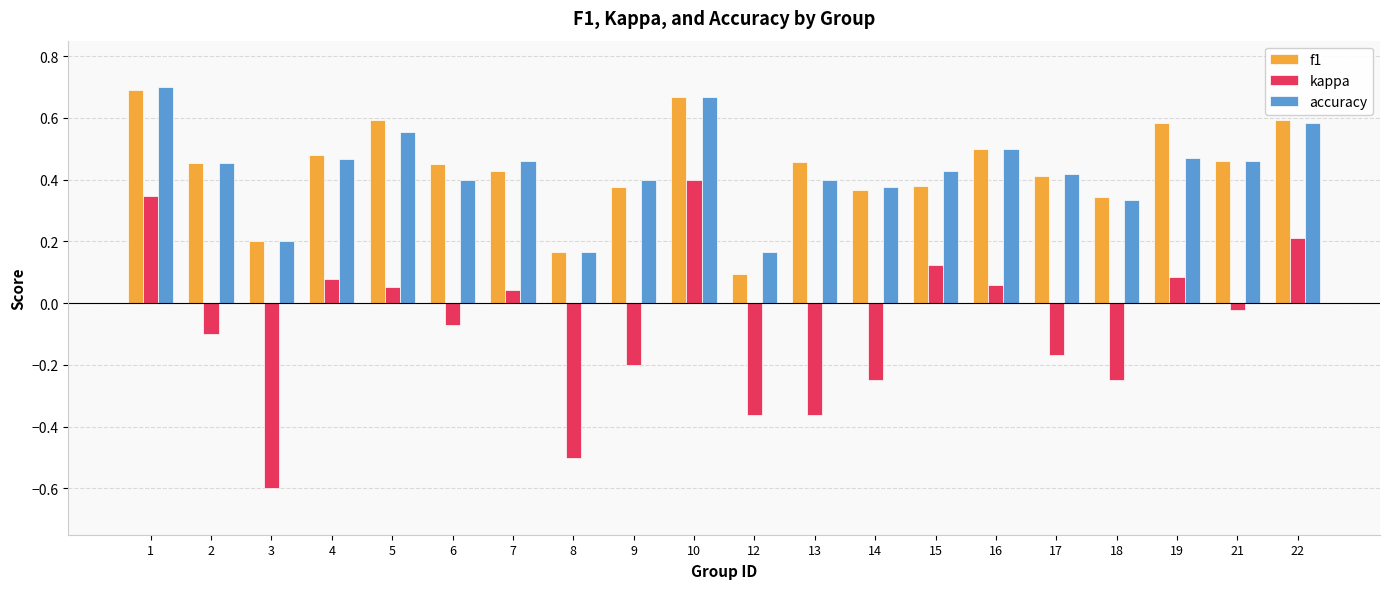

What is the smallest value displayed?

-0.6